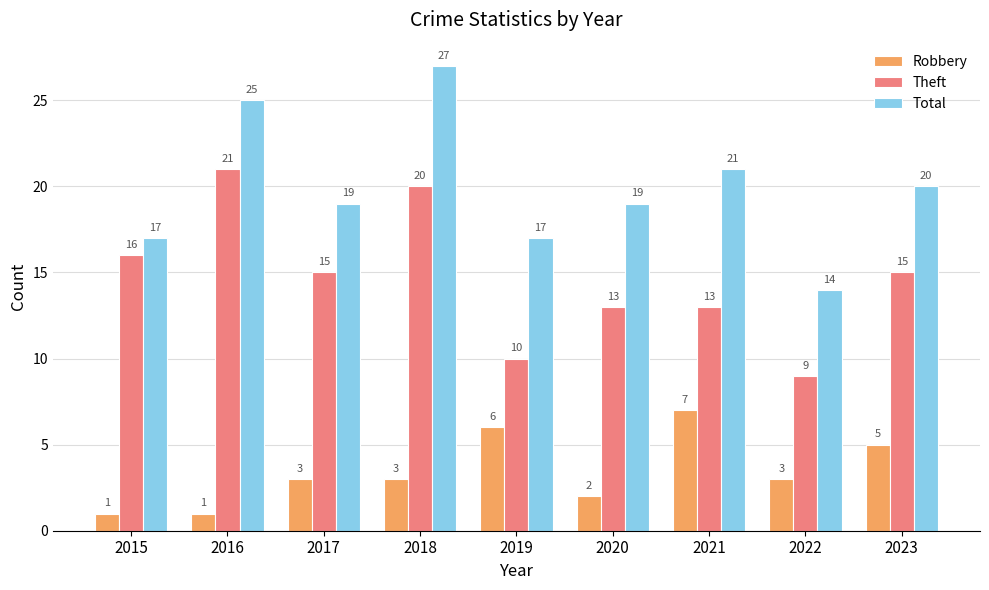

True or false: Total has a value of 9 at 2020.

False